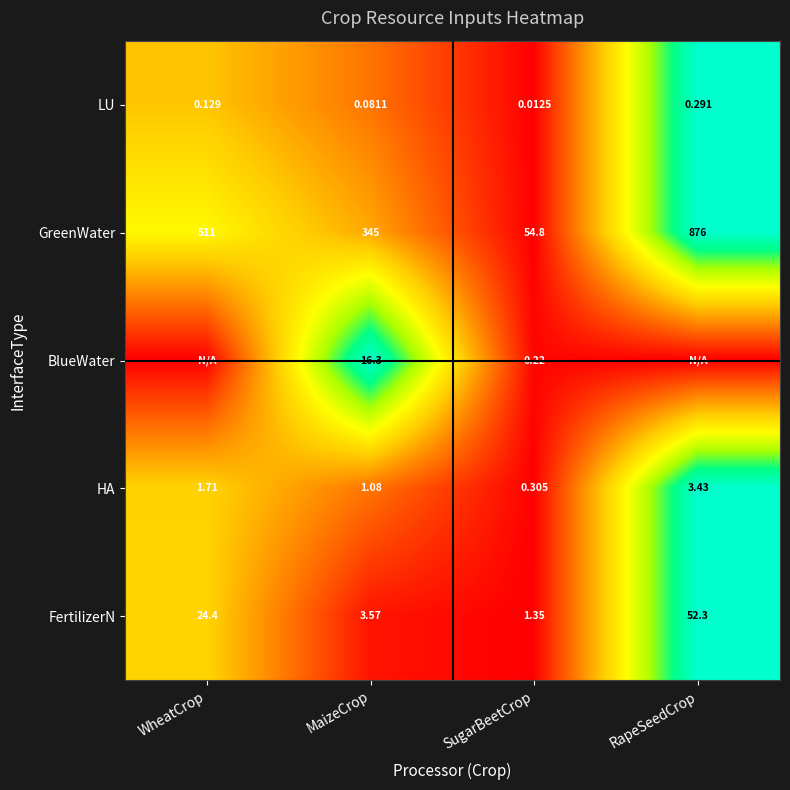

Which category has the highest value in the FertilizerN series?

RapeSeedCrop